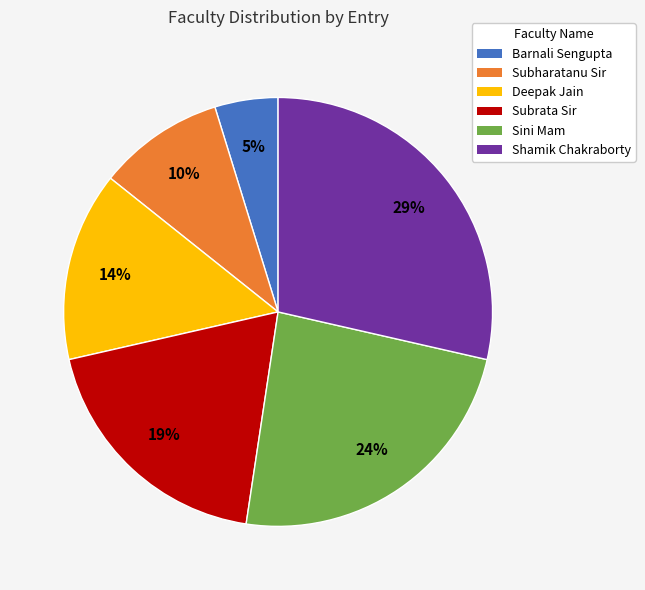

Do Deepak Jain and Subrata Sir together represent more than half of the pie?

No